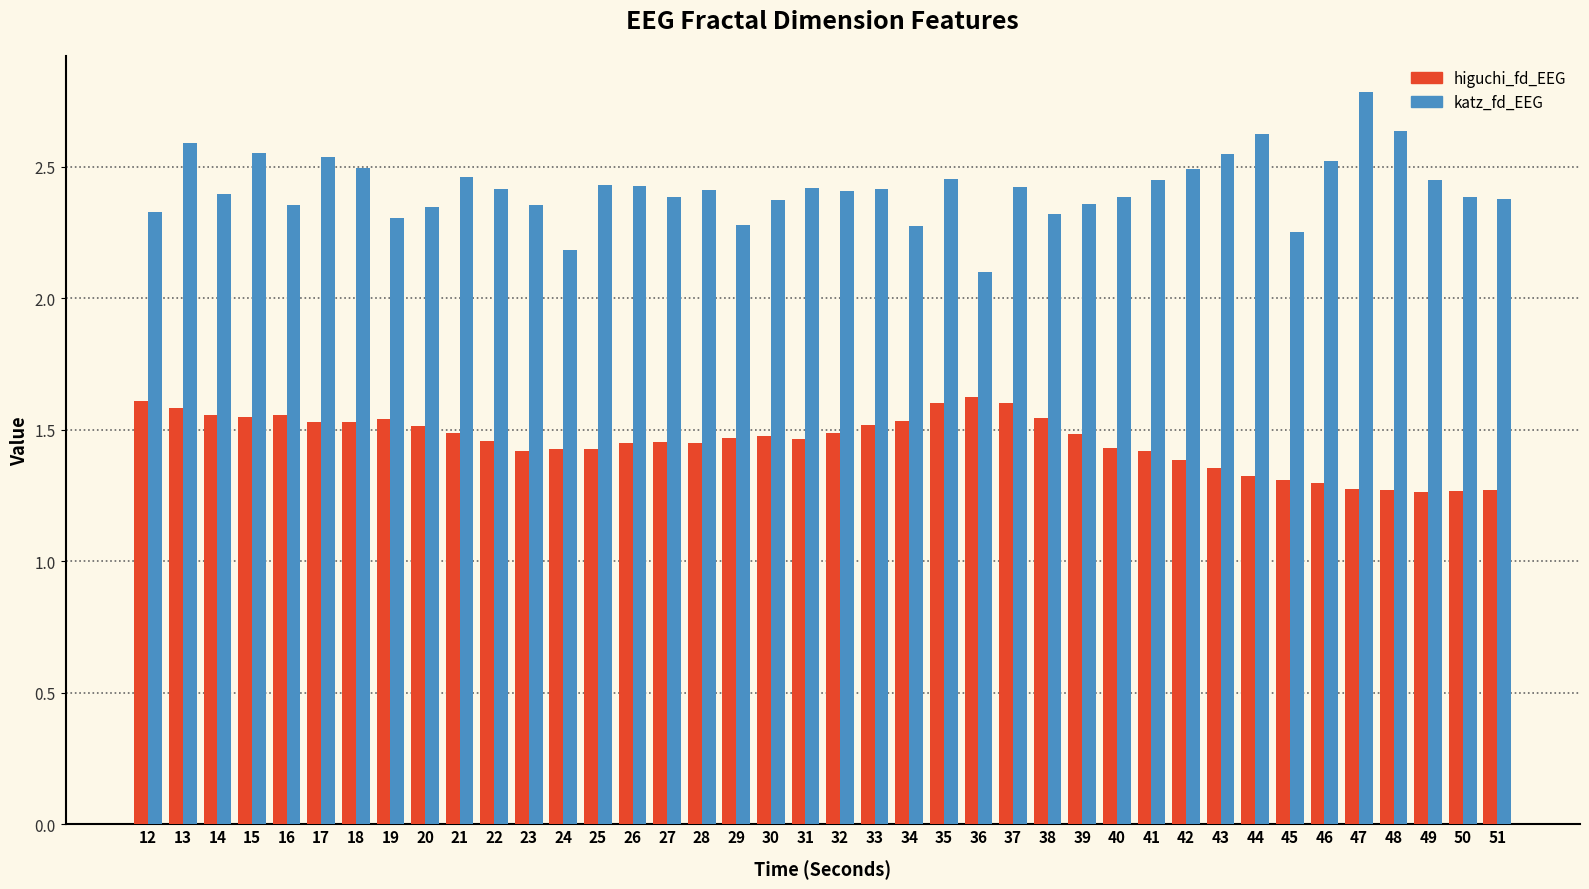

The higuchi_fd_EEG series shows 0.4 at 33. True or false?

False